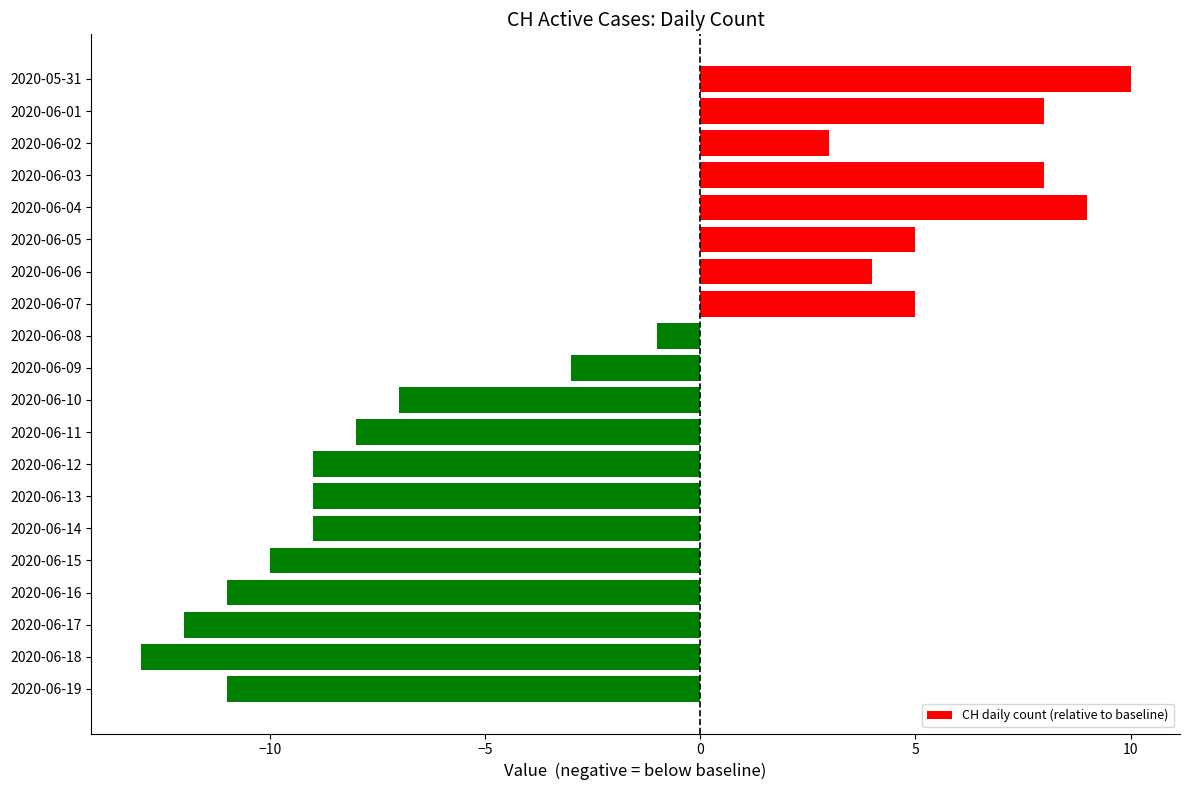

What is the difference between the maximum and minimum values?

23